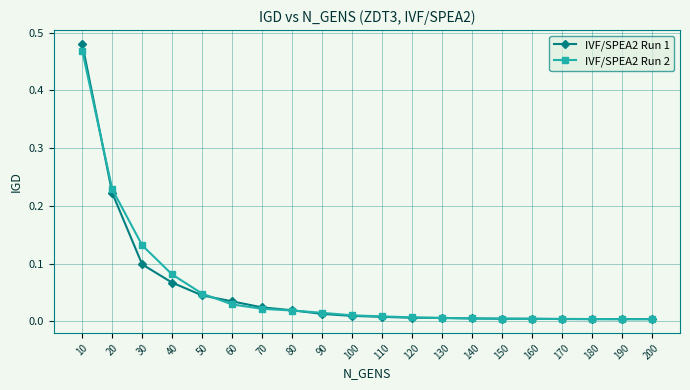

At which category does the chart reach its peak across all series?

10